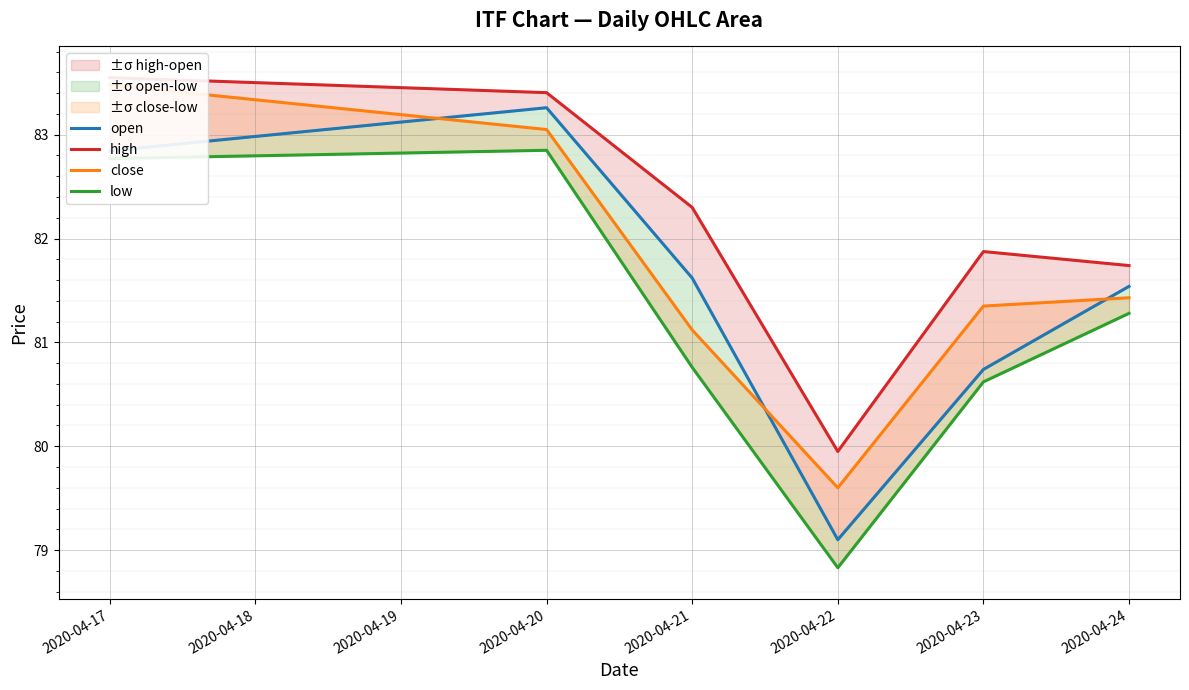

List the series in order of their overall mean, lowest first.

low, open, close, high